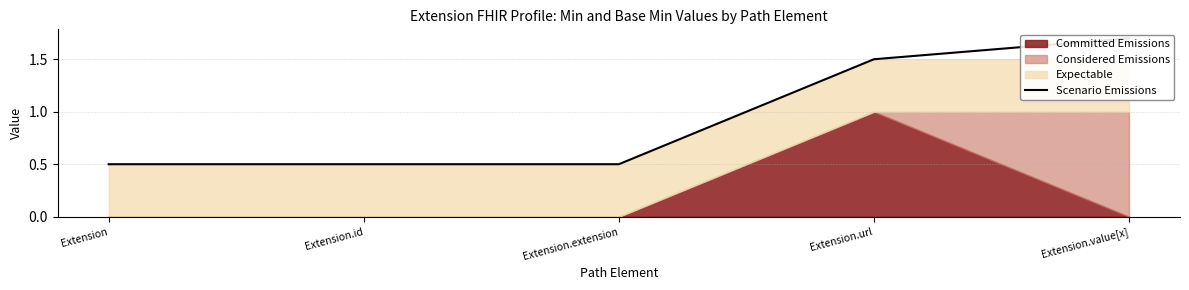

How many lines are shown in the chart?

1